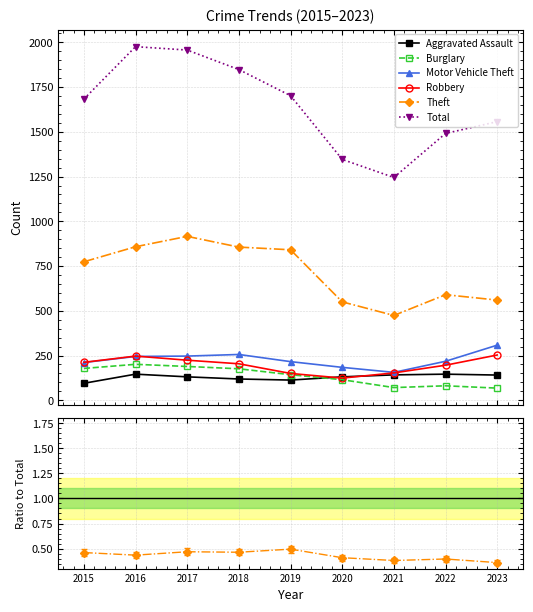

Which series has the widest spread of values?

Total